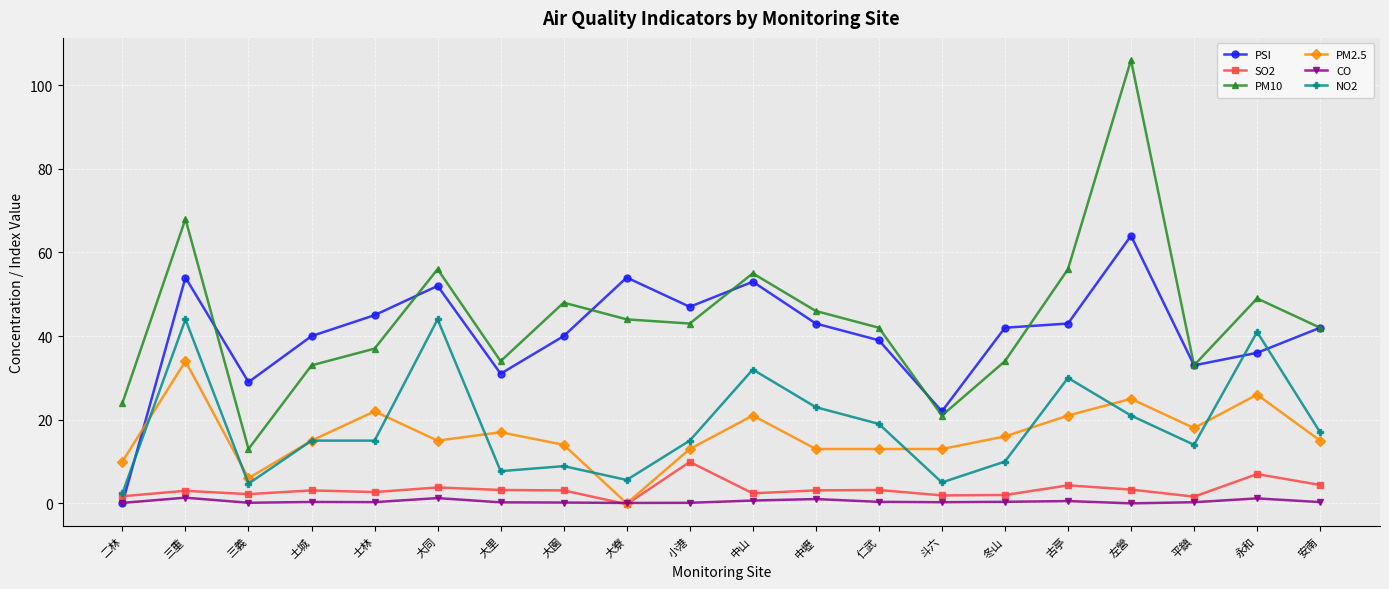

Rank the series by their maximum value, from highest to lowest.

PM10, PSI, NO2, PM2.5, SO2, CO